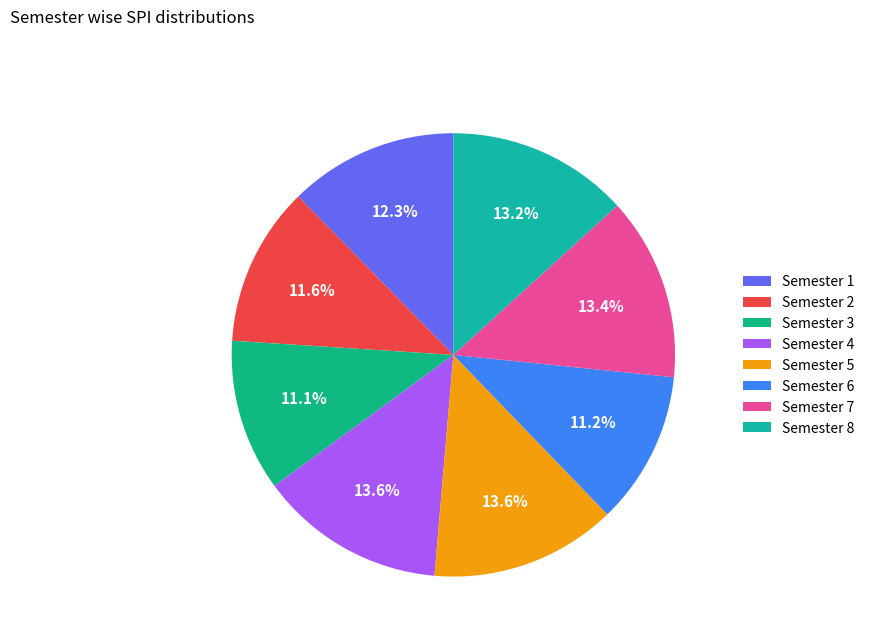

How many segments does this pie chart have?

8